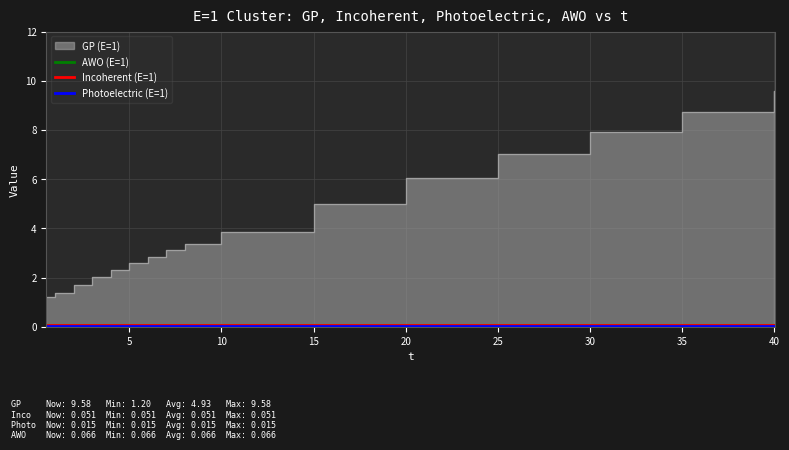

True or false: Photoelectric (E=1) and Incoherent (E=1) cross at least once.

False